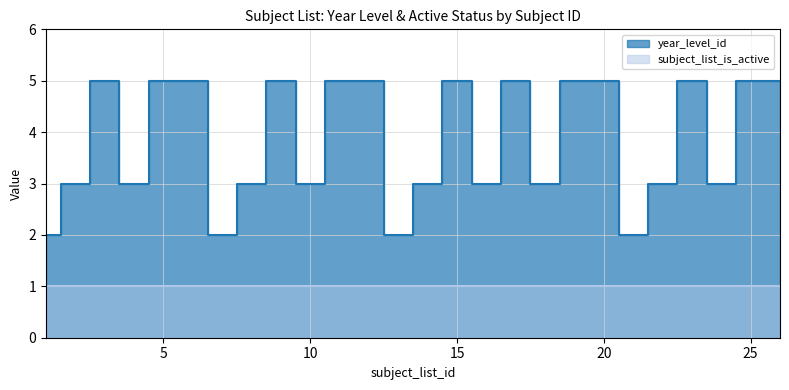

Where is the first local minimum?

4